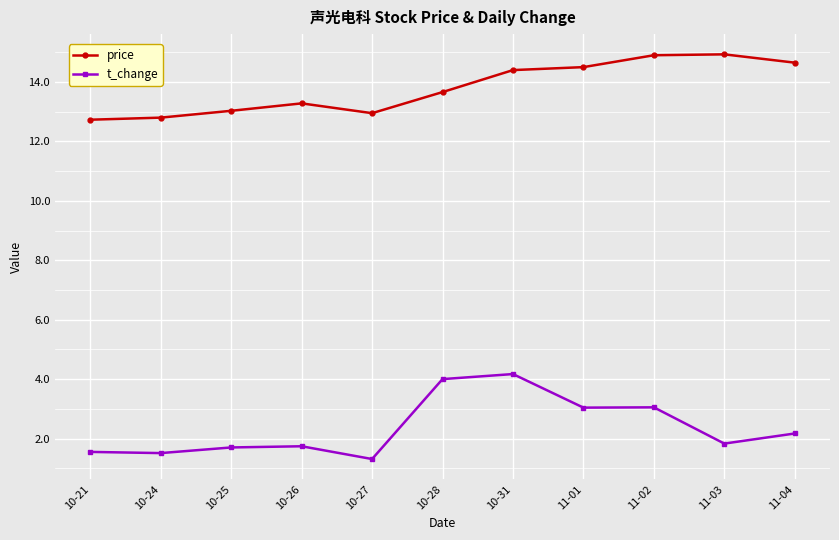

What is the difference between the price values at 10-31 and 11-02?

0.5